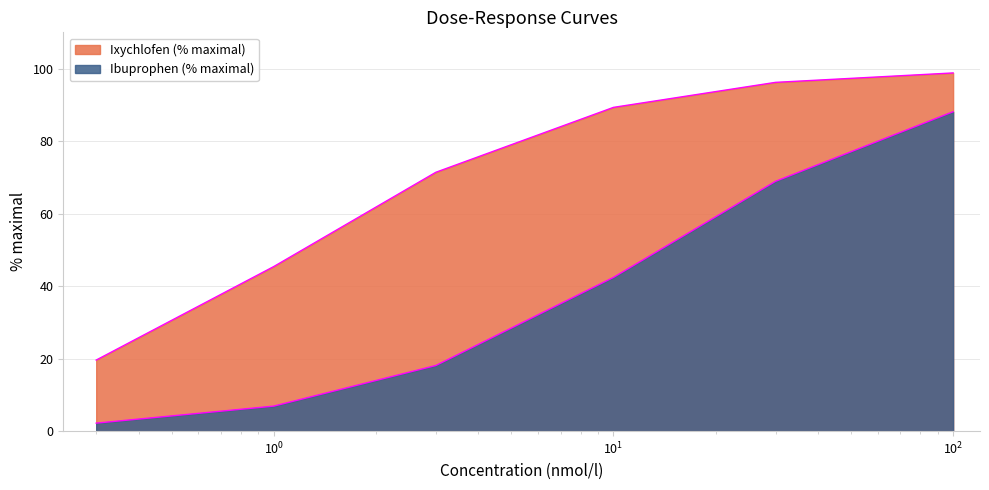

The Ixychlofen (% maximal) series shows 26.0 at 1. True or false?

False